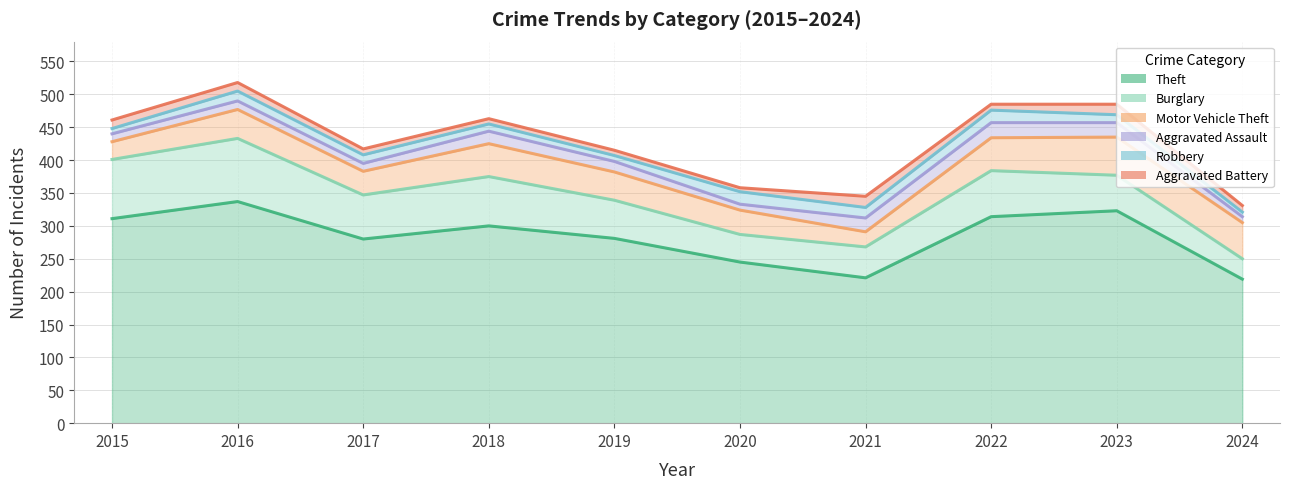

What is the smallest value displayed?

6